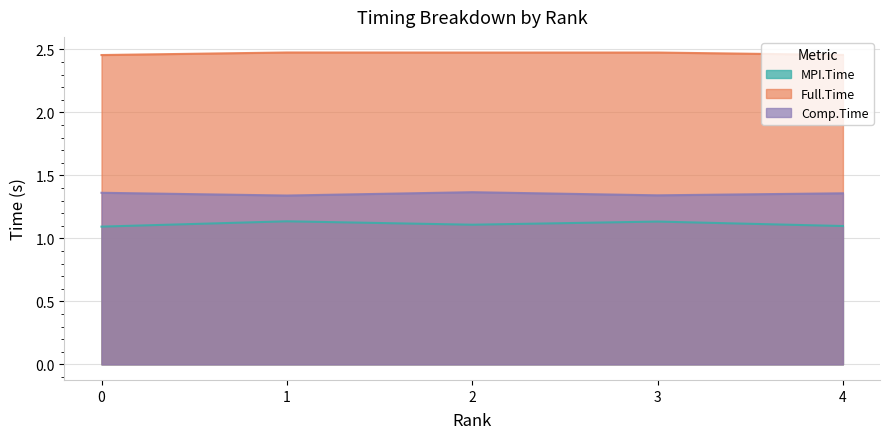

Count the number of categories in the chart.

5